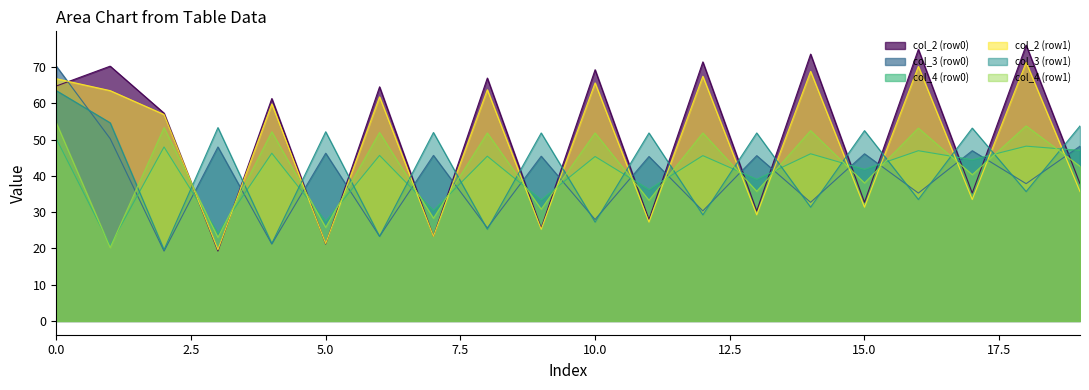

What is the difference between the maximum and minimum values in the col_3 (row1) series?

43.8